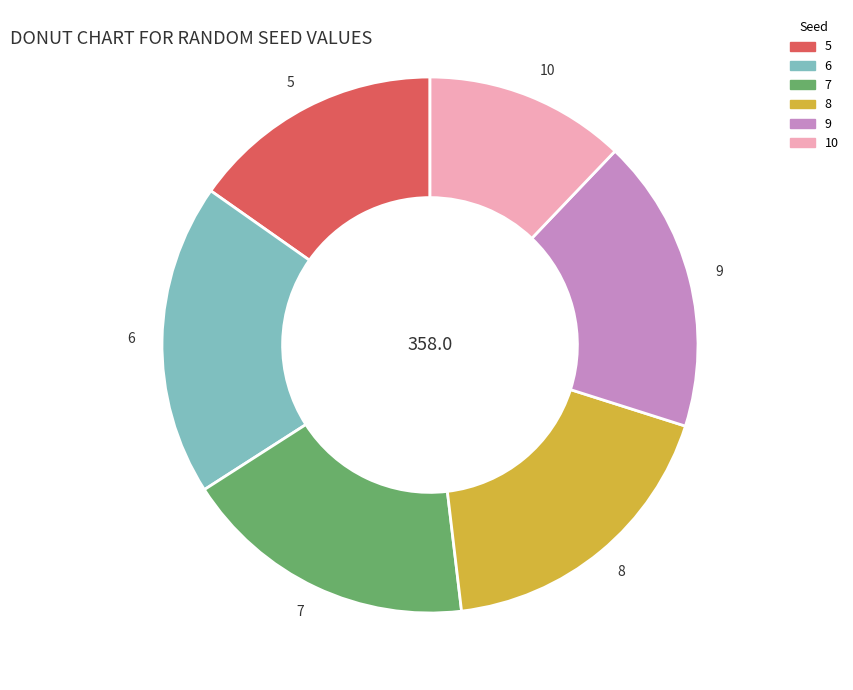

Is there a majority slice in this chart?

No